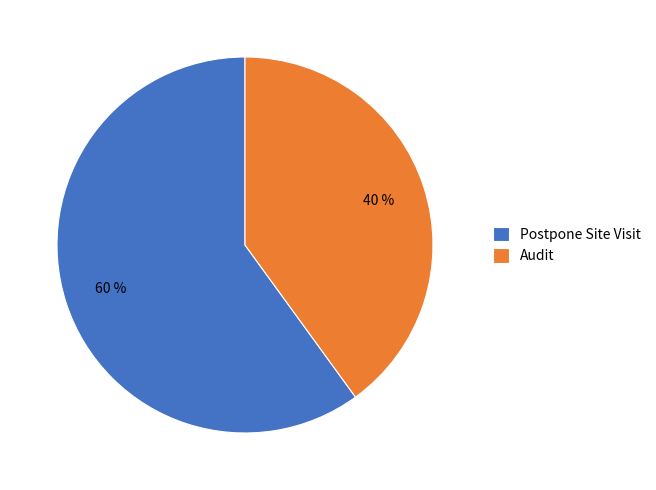

How many segments does this pie chart have?

2